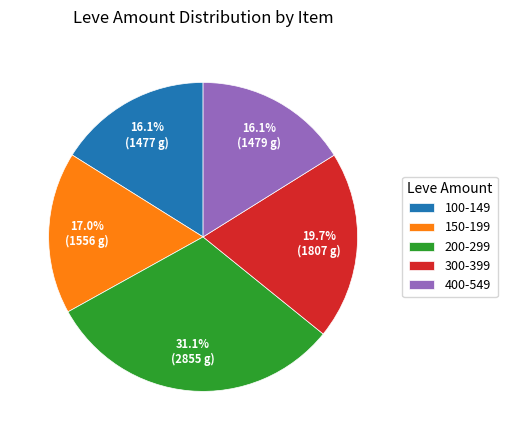

How many segments does this pie chart have?

5